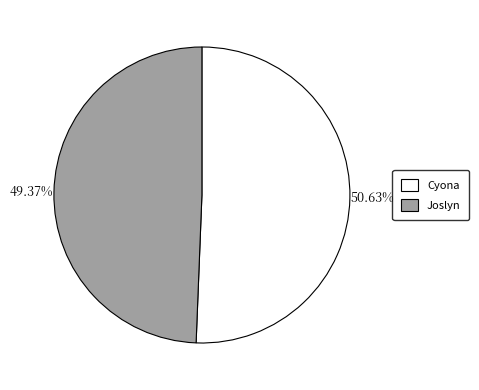

Which category has the biggest portion of the pie?

Cyona